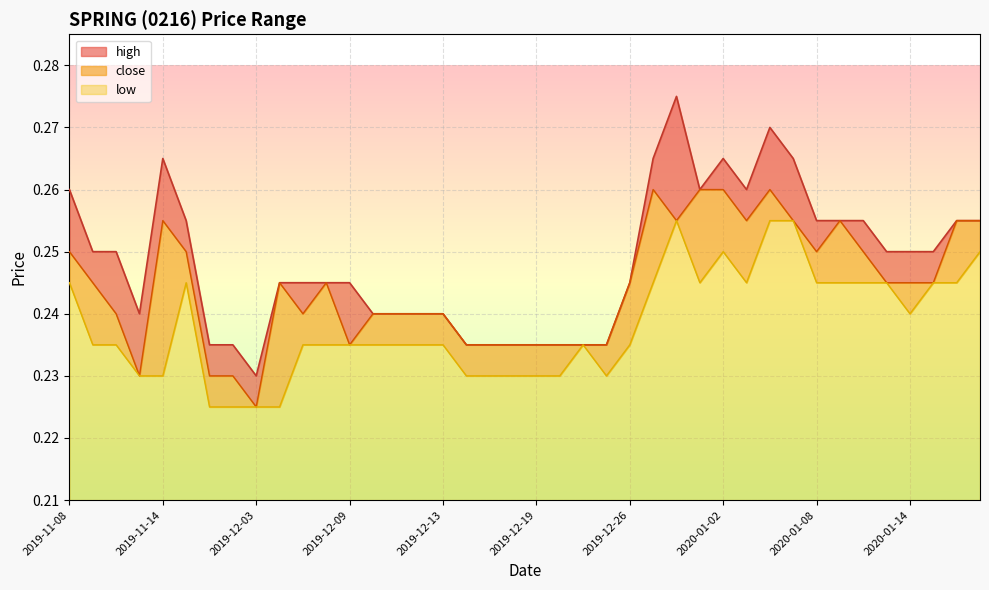

Reading right to left, extract all data points from this chart.

high: 0.3	0.3	0.2	0.2	0.2	0.3	0.3	0.3	0.3	0.3	0.3	0.3	0.3	0.3	0.3	0.2	0.2	0.2	0.2	0.2	0.2	0.2	0.2	0.2	0.2	0.2	0.2	0.2	0.2	0.2	0.2	0.2	0.2	0.2	0.3	0.3	0.2	0.2	0.2	0.3
close: 0.3	0.3	0.2	0.2	0.2	0.2	0.3	0.2	0.3	0.3	0.3	0.3	0.3	0.3	0.3	0.2	0.2	0.2	0.2	0.2	0.2	0.2	0.2	0.2	0.2	0.2	0.2	0.2	0.2	0.2	0.2	0.2	0.2	0.2	0.2	0.3	0.2	0.2	0.2	0.2
low: 0.2	0.2	0.2	0.2	0.2	0.2	0.2	0.2	0.3	0.3	0.2	0.2	0.2	0.3	0.2	0.2	0.2	0.2	0.2	0.2	0.2	0.2	0.2	0.2	0.2	0.2	0.2	0.2	0.2	0.2	0.2	0.2	0.2	0.2	0.2	0.2	0.2	0.2	0.2	0.2